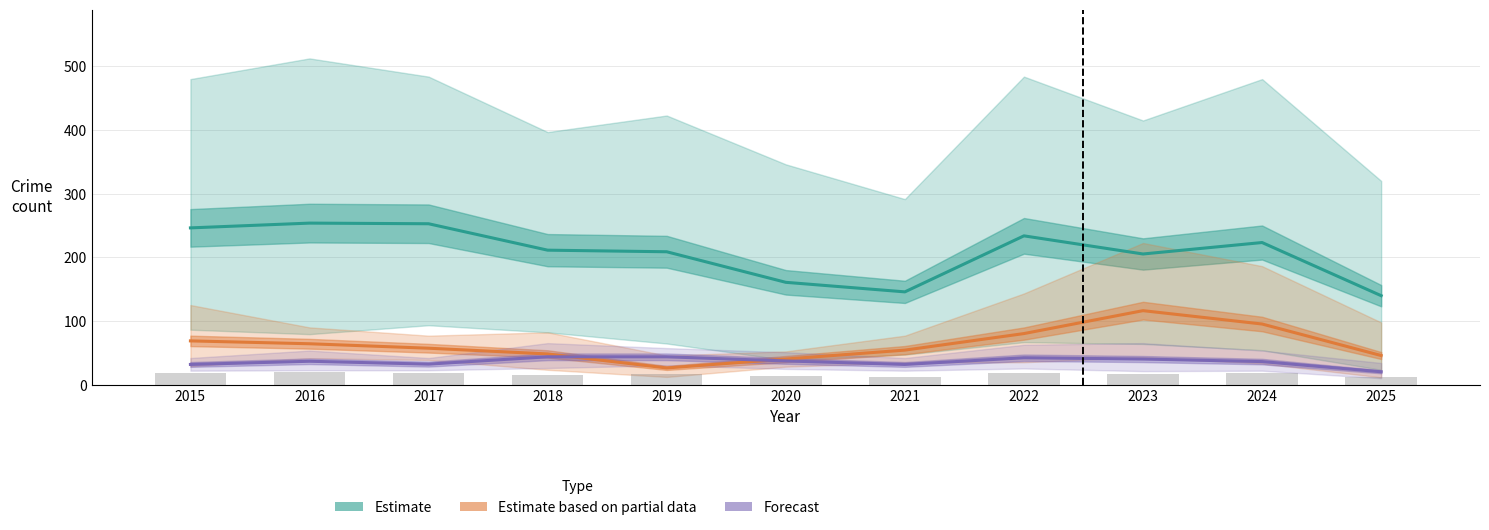

True or false: Estimate has a value of 252.5 at 2017.

True